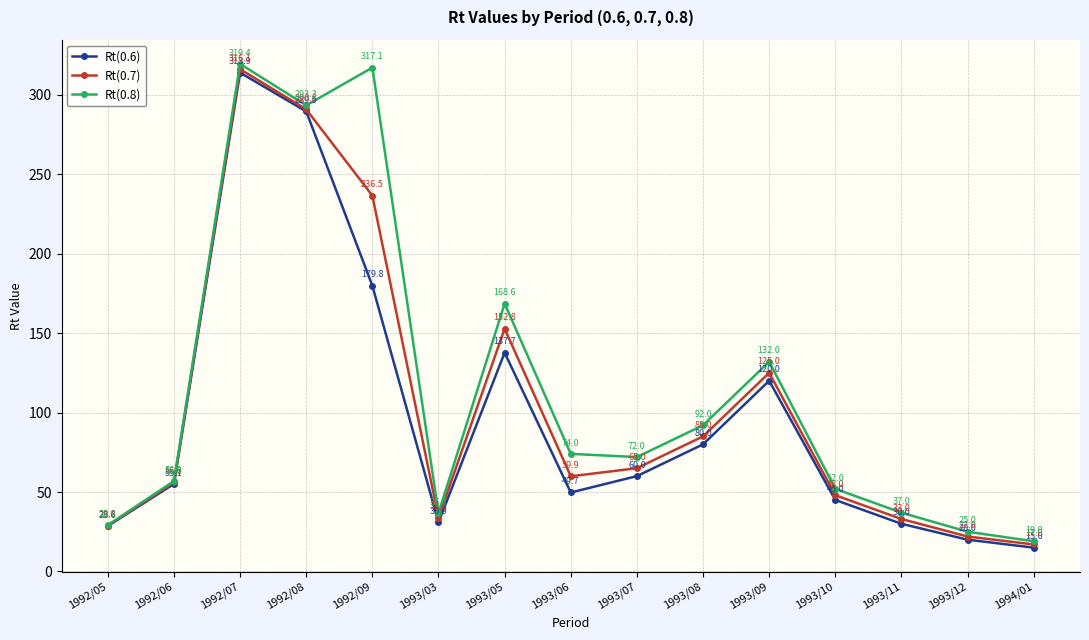

What is the total value across all series at 1992/09?

733.4